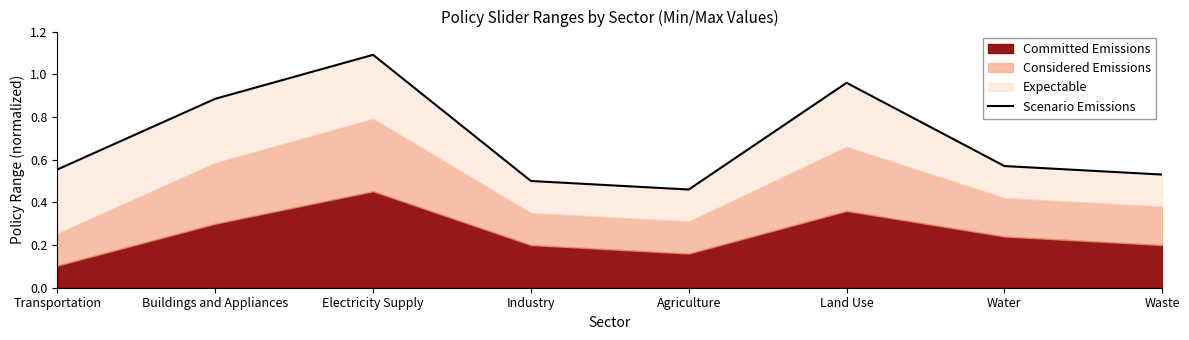

Rank the categories by value from lowest to highest.

Agriculture, Industry, Waste, Transportation, Water, Buildings and Appliances, Land Use, Electricity Supply